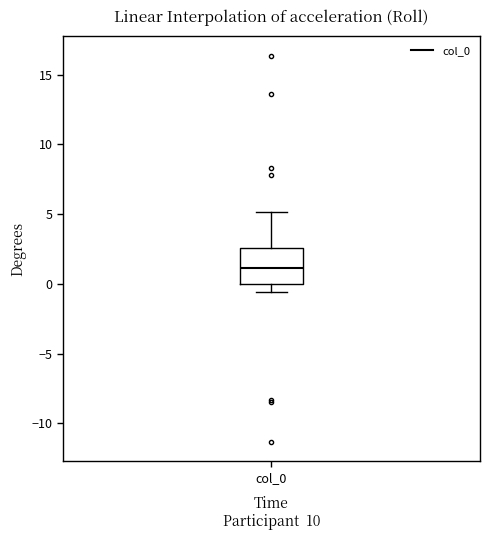

Transcribe this box plot: give where the median line is, the range the box spans, and where the two whiskers end, as read against the y-axis. The values are not printed on the chart, so give them approximately, as read against the axis.

median 1.0, box 0.0 to 2.5, whiskers -0.5 to 5.0